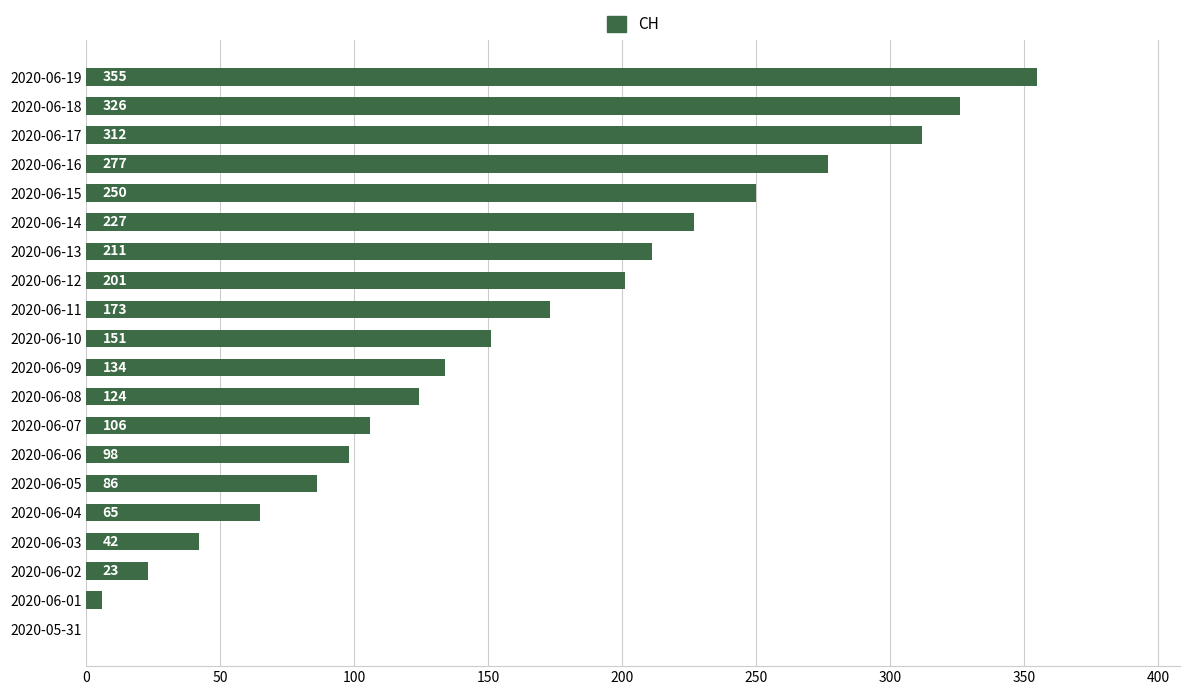

Reading top to bottom, extract all data points from this chart.

2020-06-19=355	2020-06-18=326	2020-06-17=312	2020-06-16=277	2020-06-15=250	2020-06-14=227	2020-06-13=211	2020-06-12=201	2020-06-11=173	2020-06-10=151	2020-06-09=134	2020-06-08=124	2020-06-07=106	2020-06-06=98	2020-06-05=86	2020-06-04=65	2020-06-03=42	2020-06-02=23	2020-06-01=6	2020-05-31=0